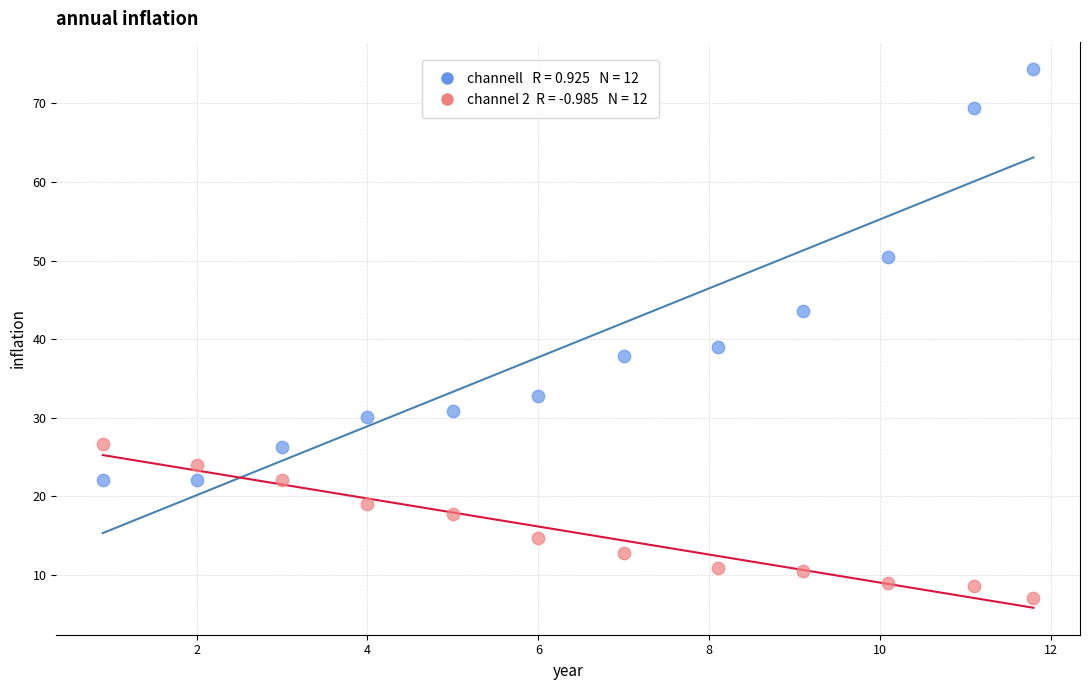

Across all data points, what is the range of Y values (max minus min)?

67.3